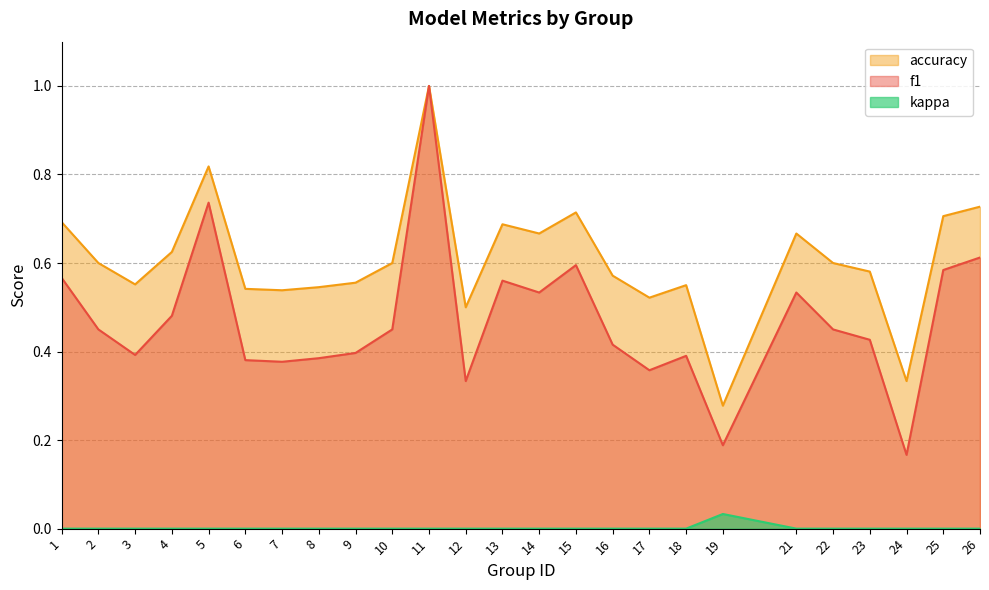

At which category is the sum across all series the highest?

11